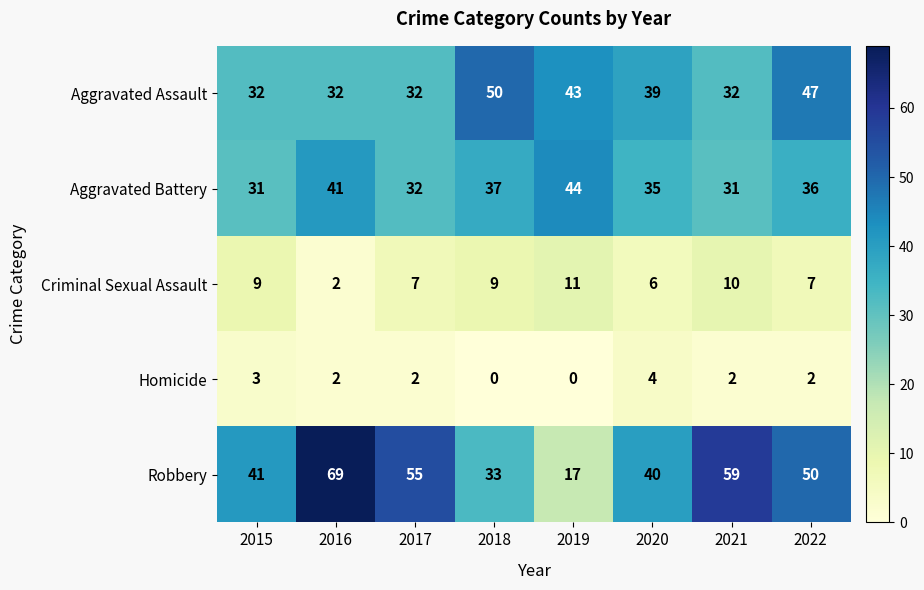

List the series in order of their peak value, lowest first.

Homicide, Criminal Sexual Assault, Aggravated Battery, Aggravated Assault, Robbery